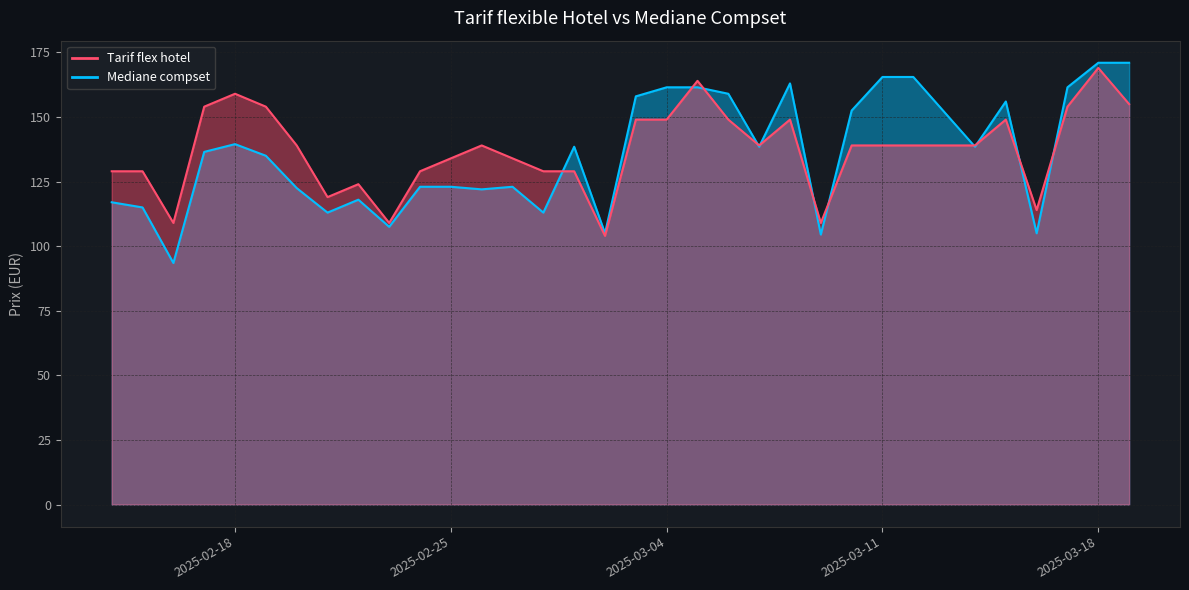

What is the difference between the Mediane compset values at 2025-02-16 and 2025-02-23?

14.0